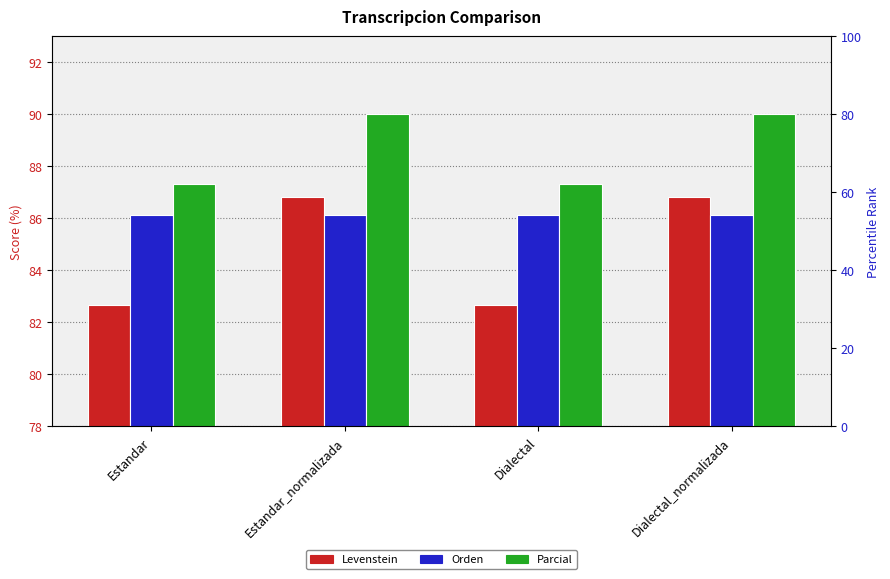

Count the Levenstein values in the range 82 to 86.

2